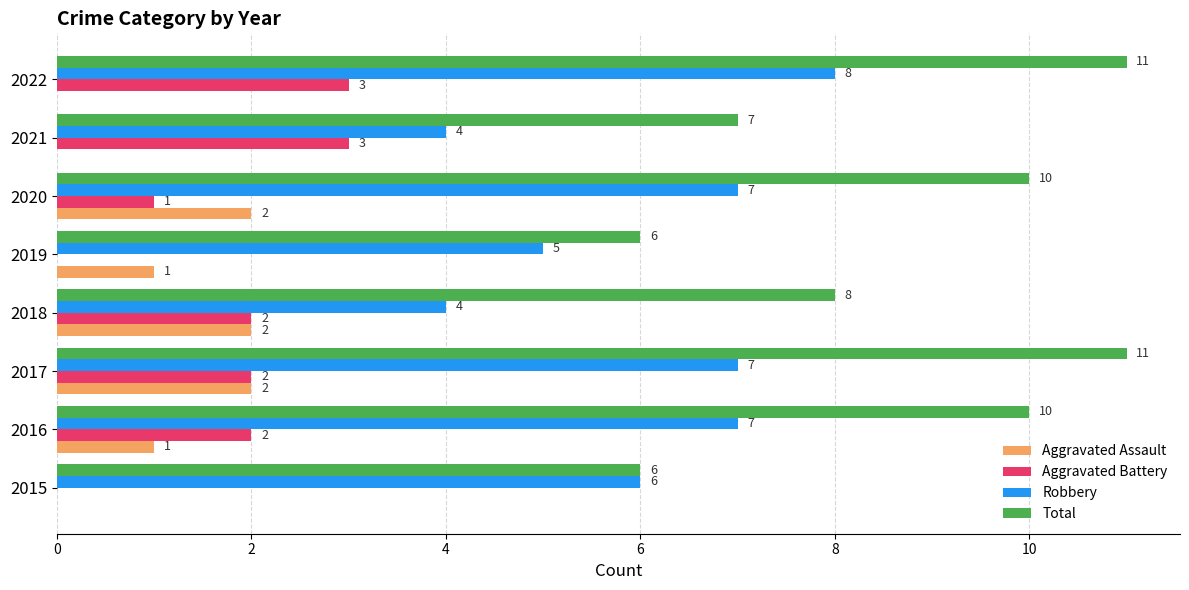

True or false: Robbery has a value of 5 at 2019.

True